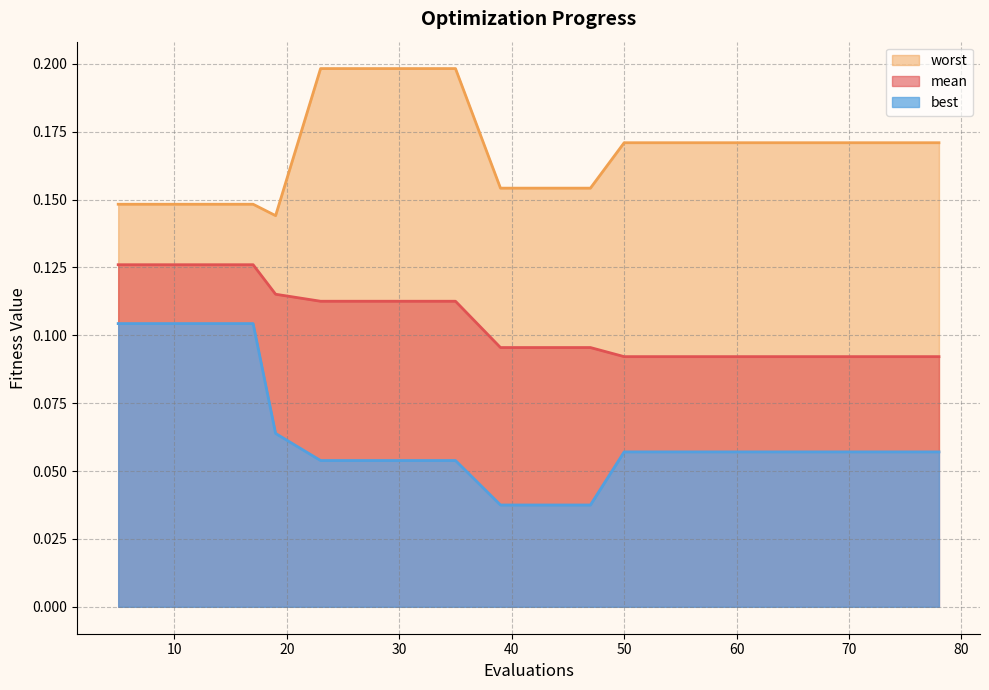

The value of worst at 62 is 0.2. True or false?

True